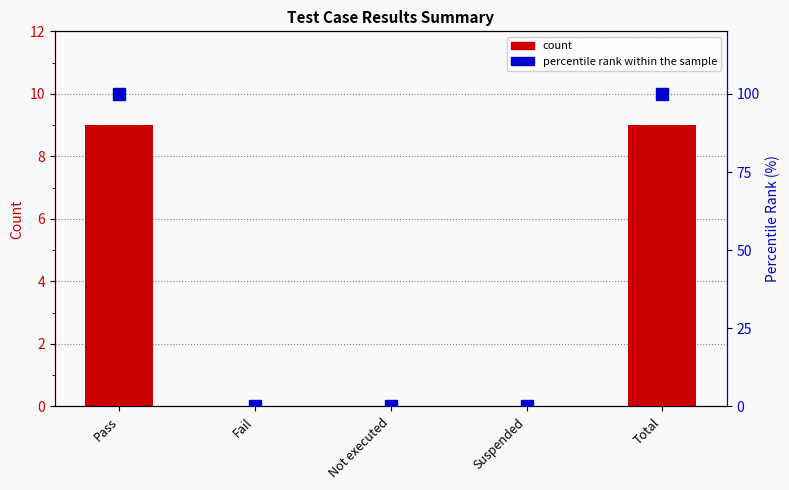

What is the label of the 2nd bar from the left?

Fail